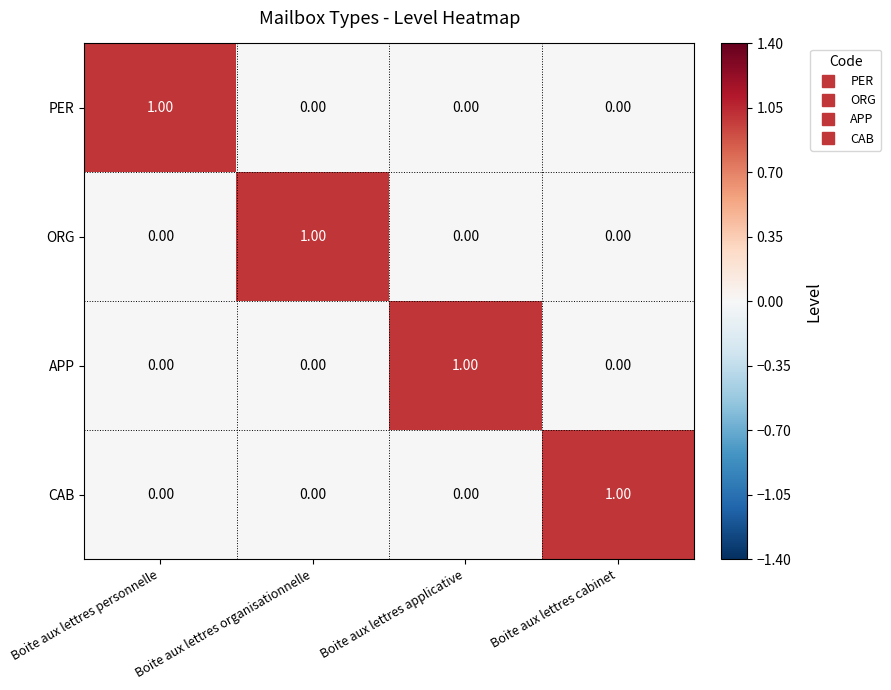

At how many categories does at least one series exceed 0?

4